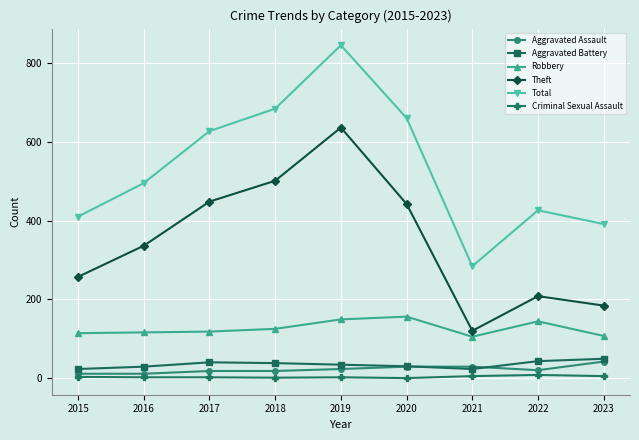

What is the total value across all series at 2016?

989